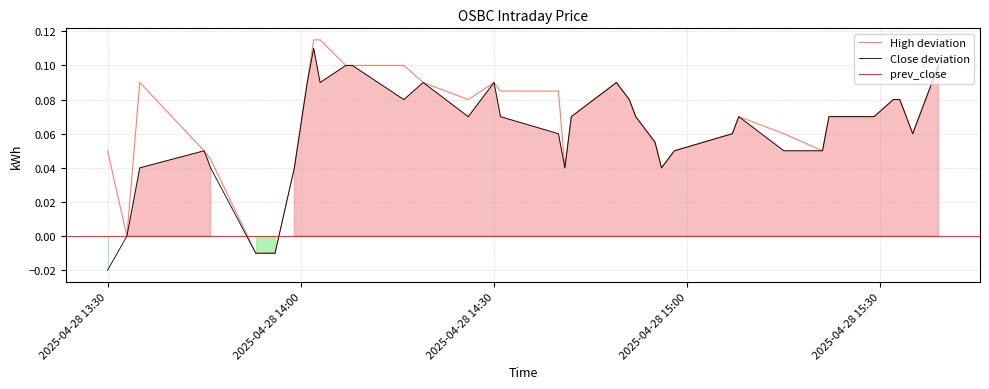

Which series has the widest spread of values?

Close